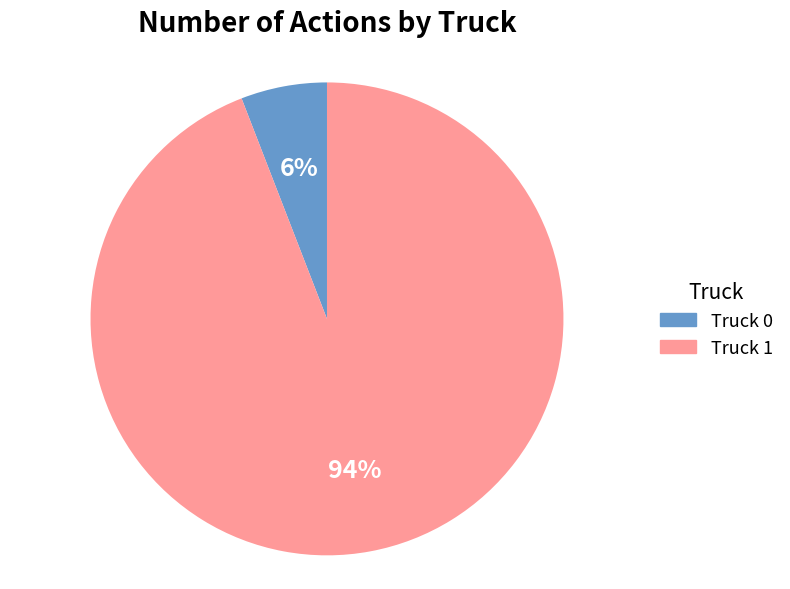

What percentage is the Truck 1 slice, to the nearest percent?

94%